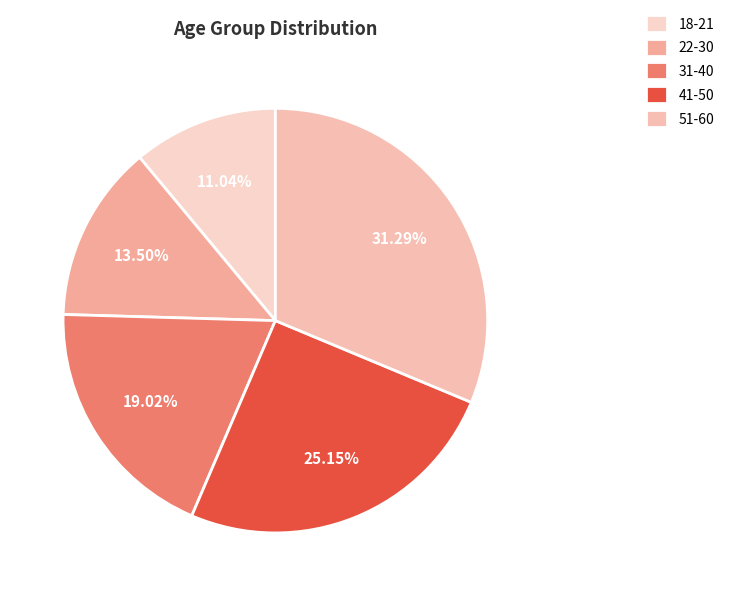

Which slice is the smallest?

18-21